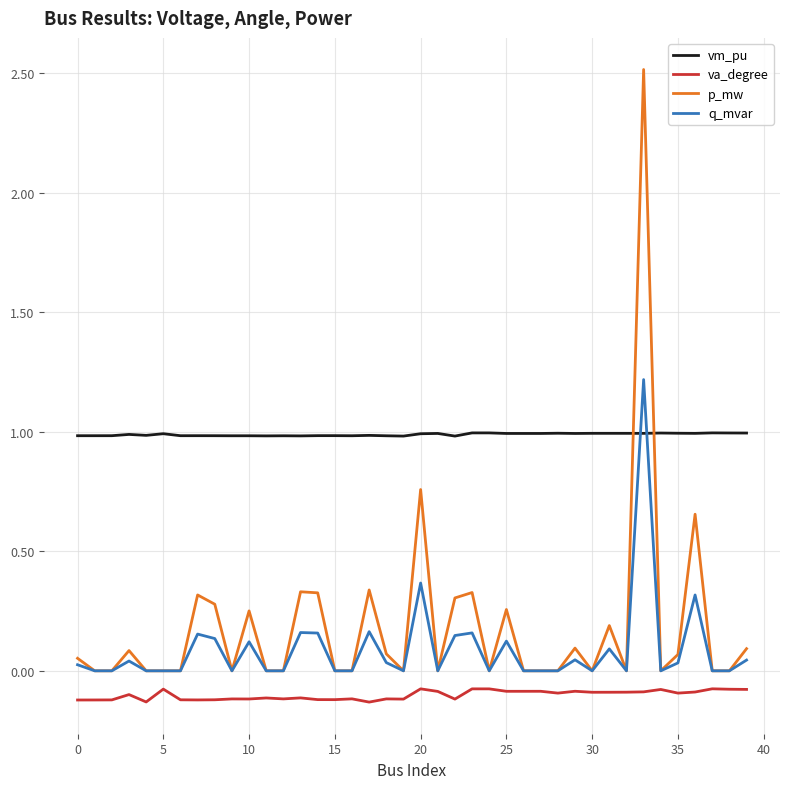

Rank the series by their maximum value, from highest to lowest.

p_mw, q_mvar, vm_pu, va_degree